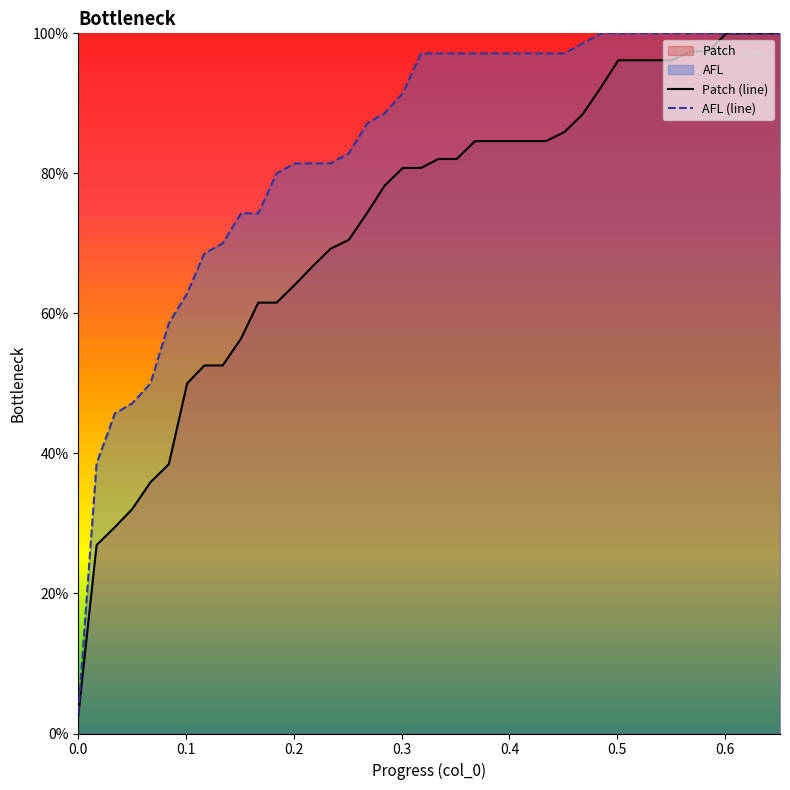

Which series has the largest total across all categories?

AFL (line)